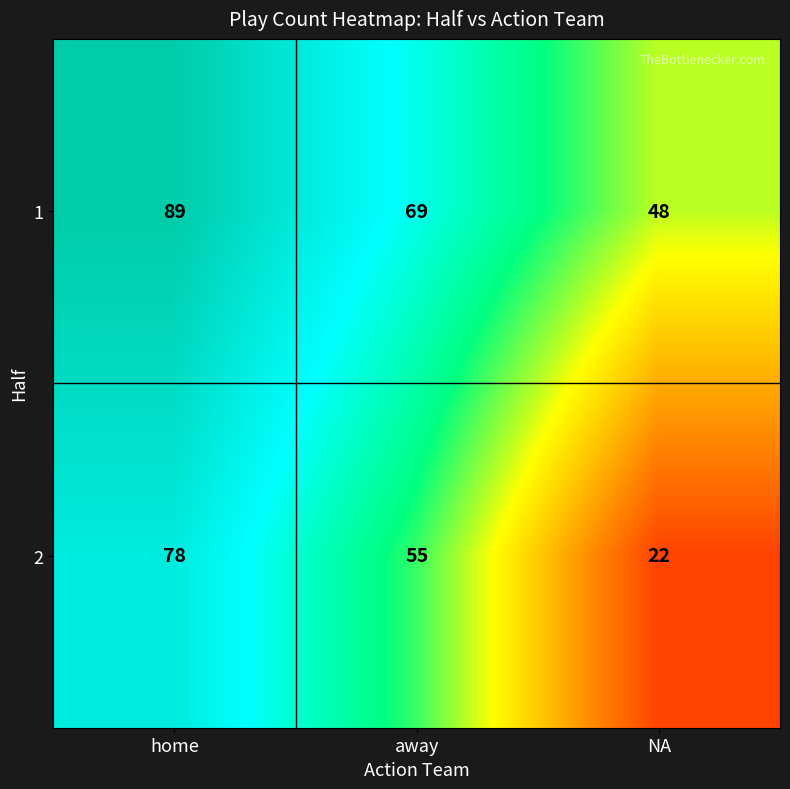

What is the total value across all series at away?

124